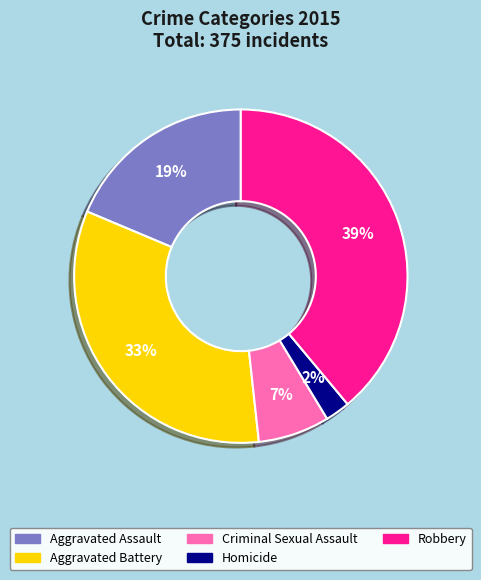

To the nearest percent, what portion does Homicide represent?

2%